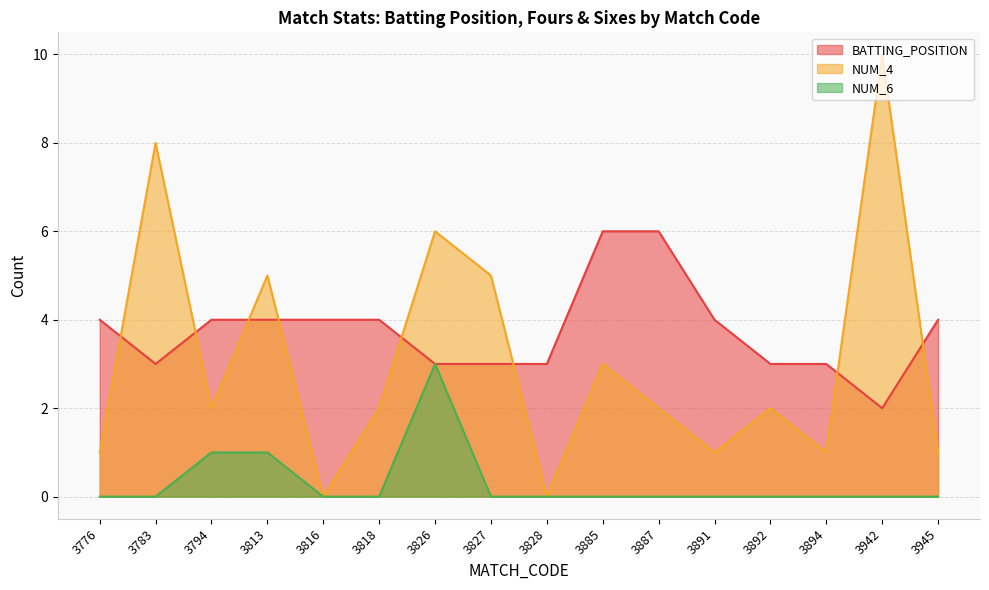

Where is NUM_4 nearest to the value 5?

3813